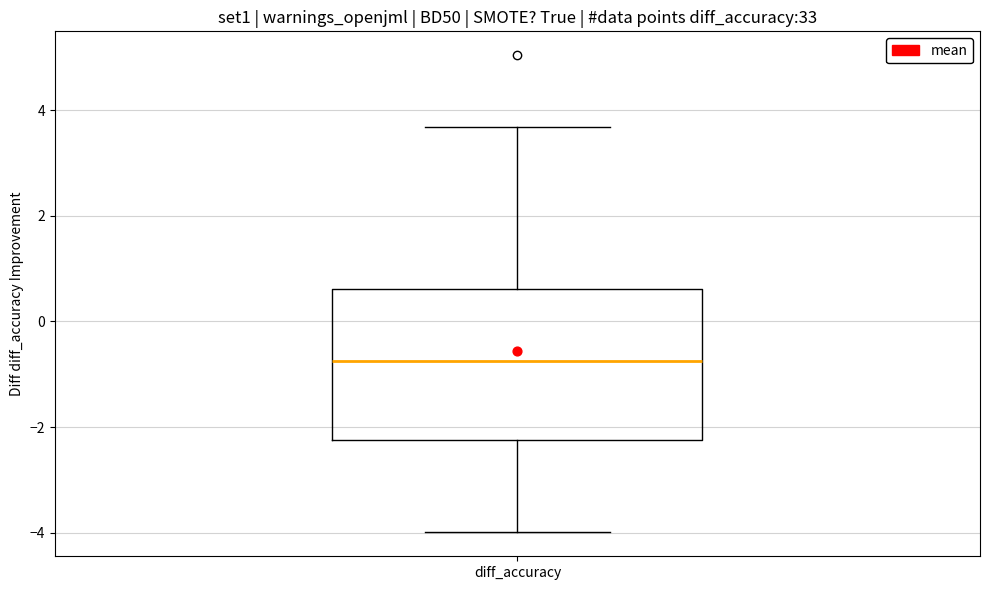

Read this box plot against the y-axis: the position of the median line, the range covered by the box, and the ends of both whiskers. The values are not printed on the chart, so give them approximately, as read against the axis.

median -0.8, box -2.2 to 0.6, whiskers -4.0 to 3.6